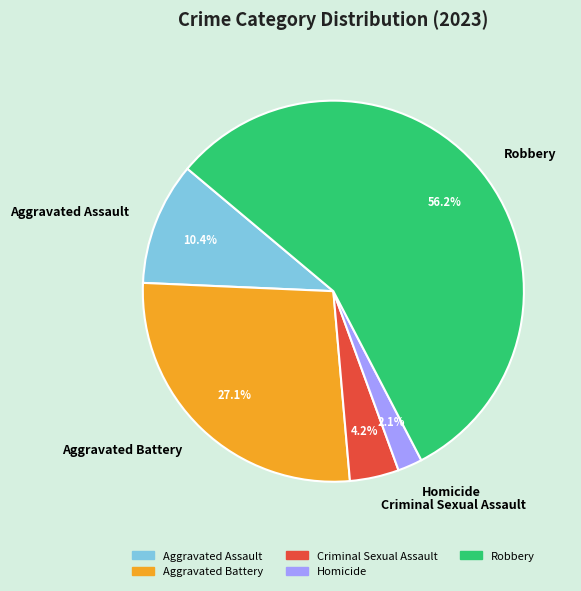

The Homicide slice represents 2% of the pie. True or false?

True